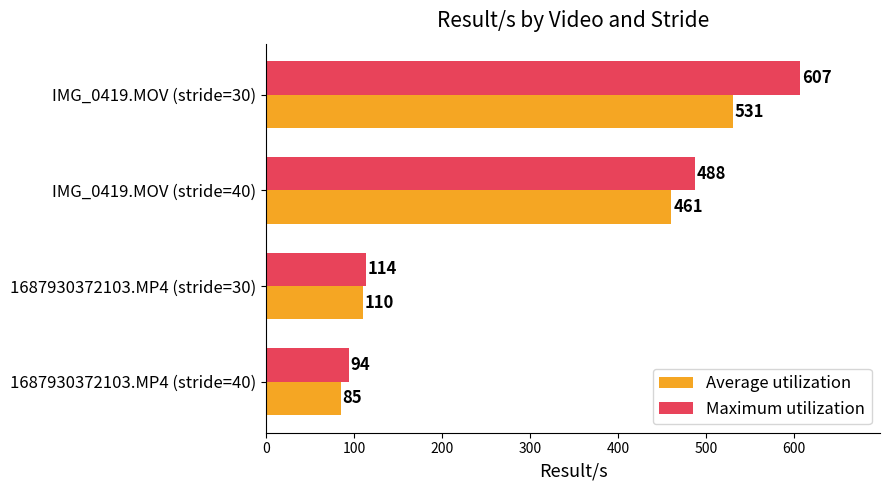

What is the sum of the Maximum utilization values at IMG_0419.MOV (stride=30) and 1687930372103.MP4 (stride=30)?

721